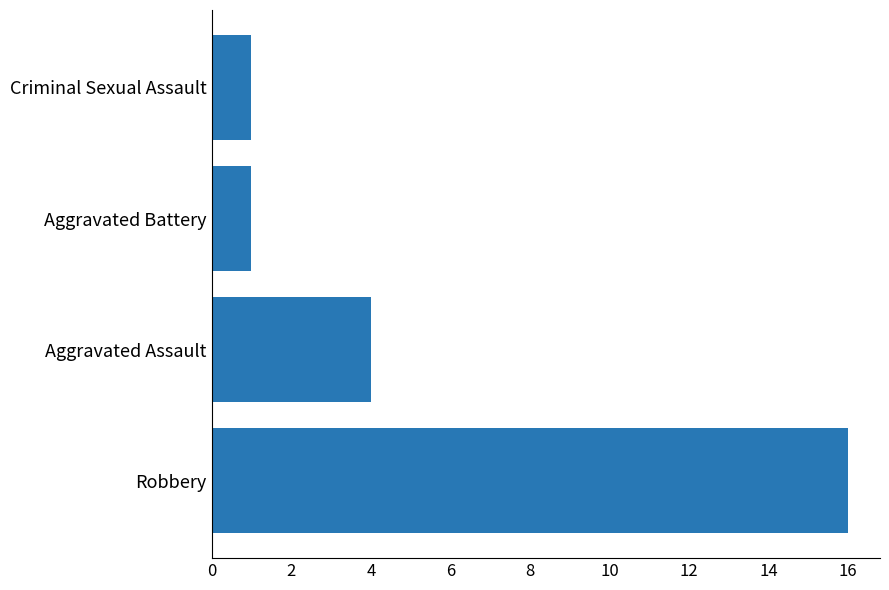

Reading bottom to top, what are all the values shown in this chart?

Robbery=16	Aggravated Assault=4	Aggravated Battery=1	Criminal Sexual Assault=1